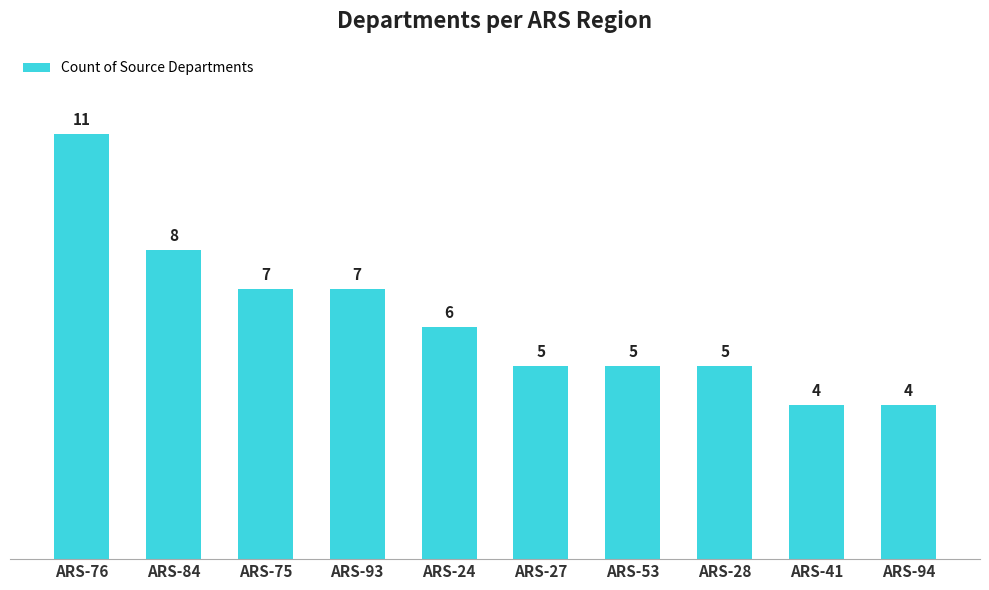

How many values are between 5 and 7?

6